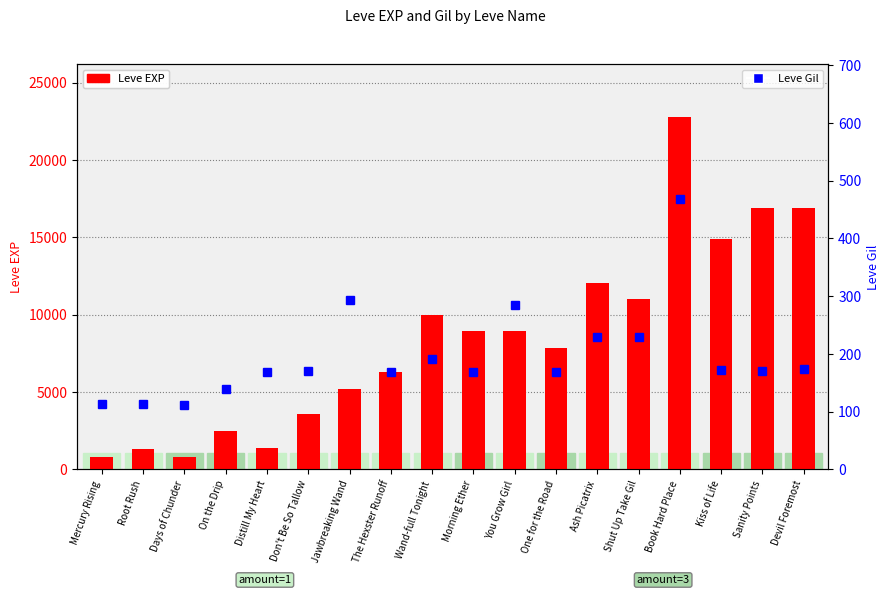

What is the difference between the maximum and minimum values in the Leve Gil series?

356